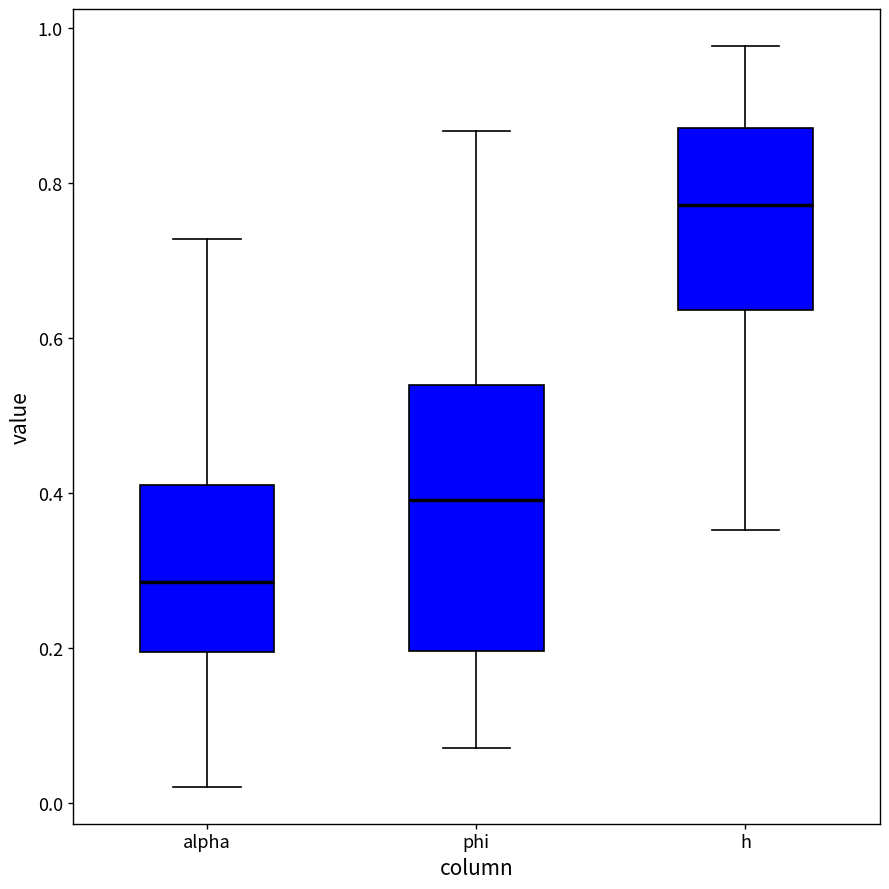

Where does the lower whisker of the box for alpha end on the y-axis? The values are not printed on the chart, so give them approximately, as read against the axis.

0.02